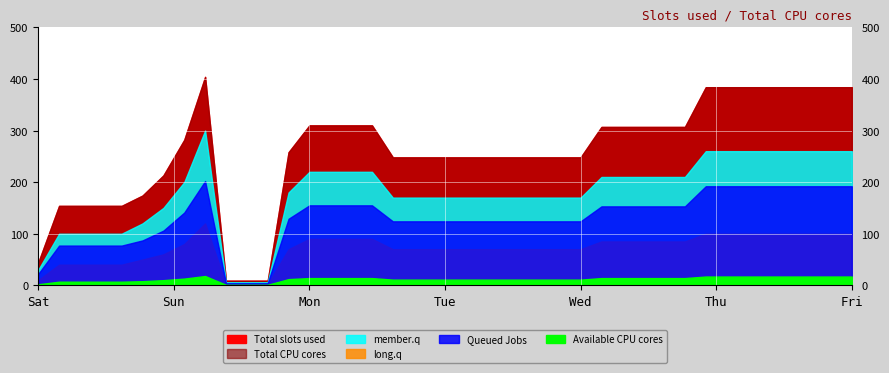

Is it true that Total slots used equals 412 at 22?

False